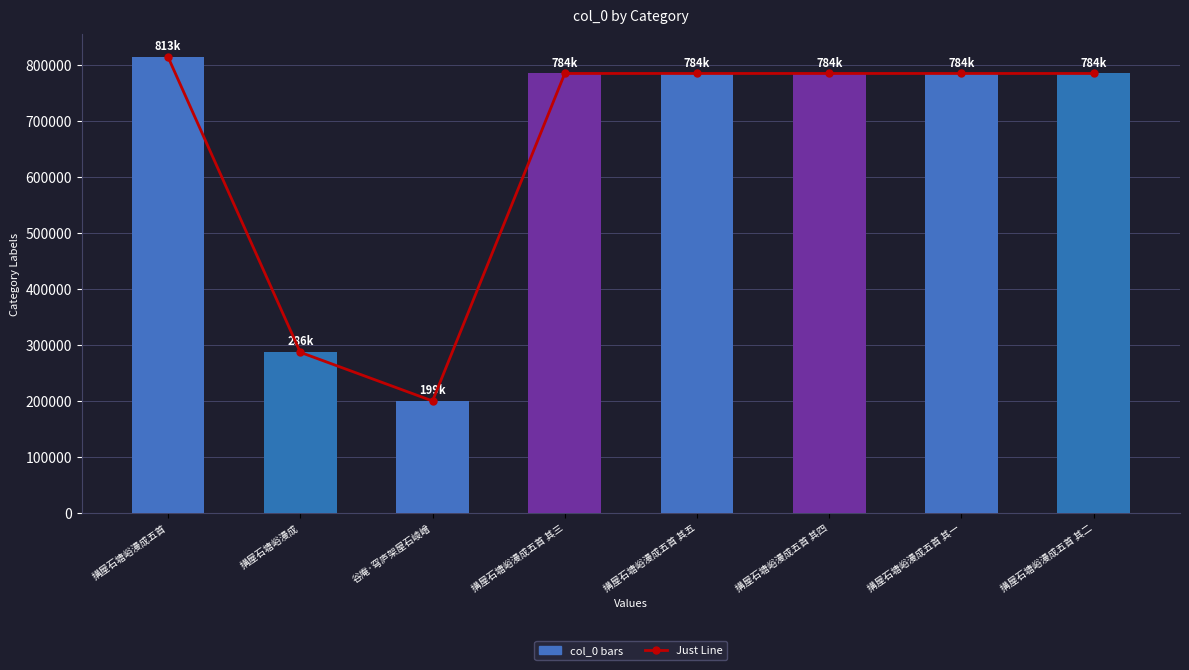

What is the minimum value shown in the chart?

199322